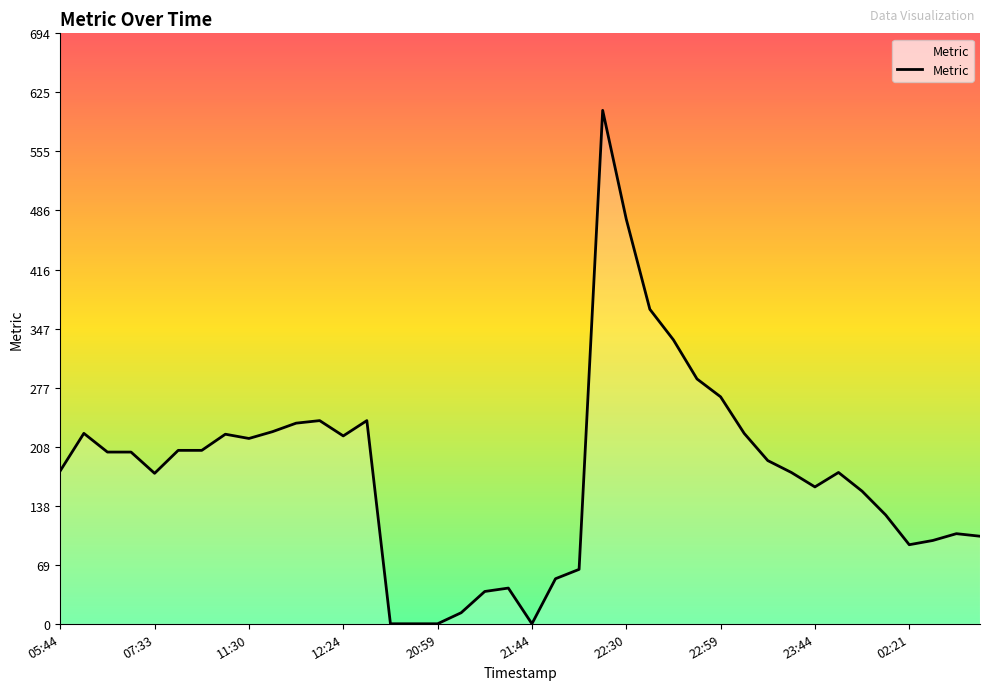

What is the greatest value displayed?

604